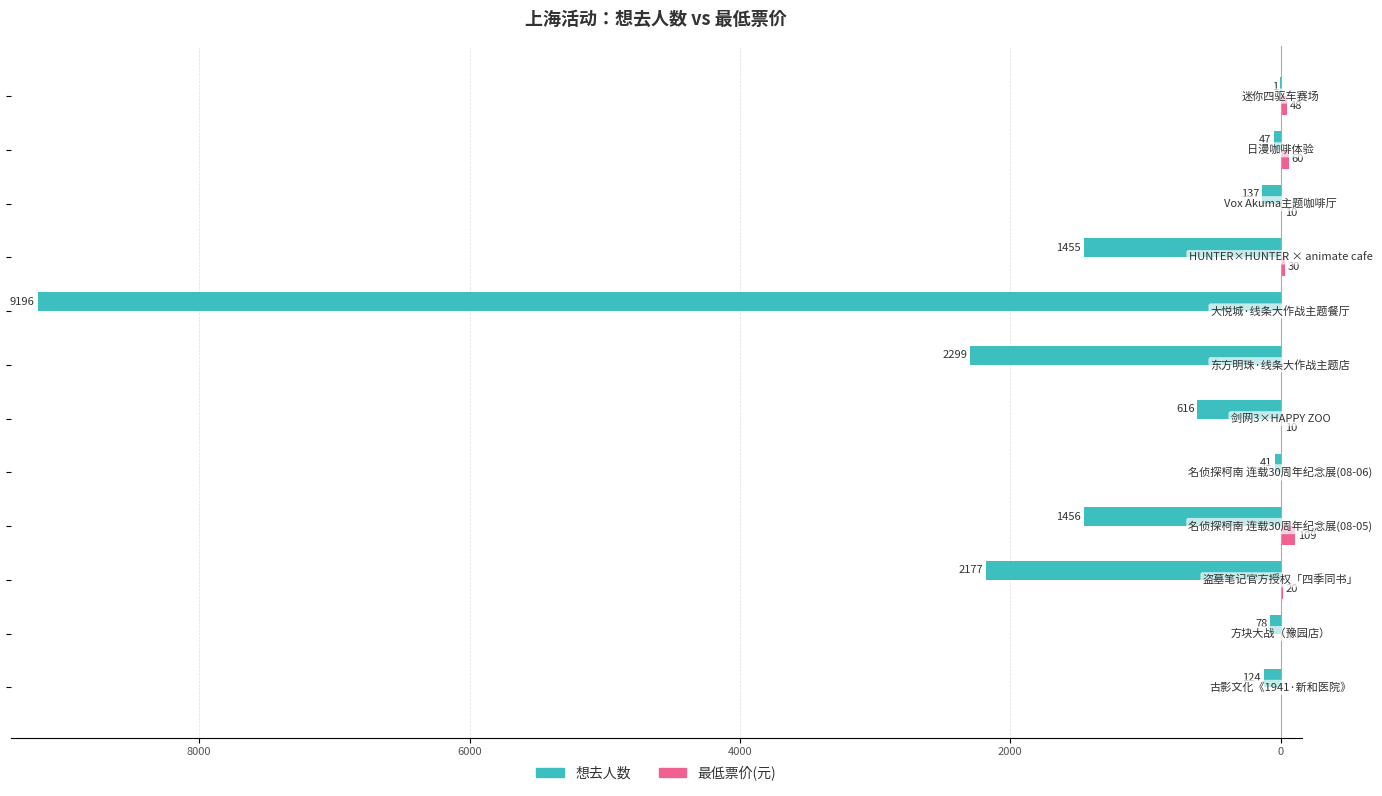

The 想去人数 series shows -92 at 9. True or false?

False